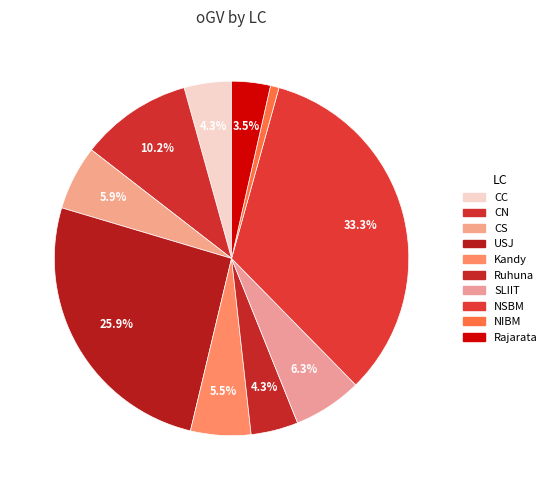

How many segments does this pie chart have?

10